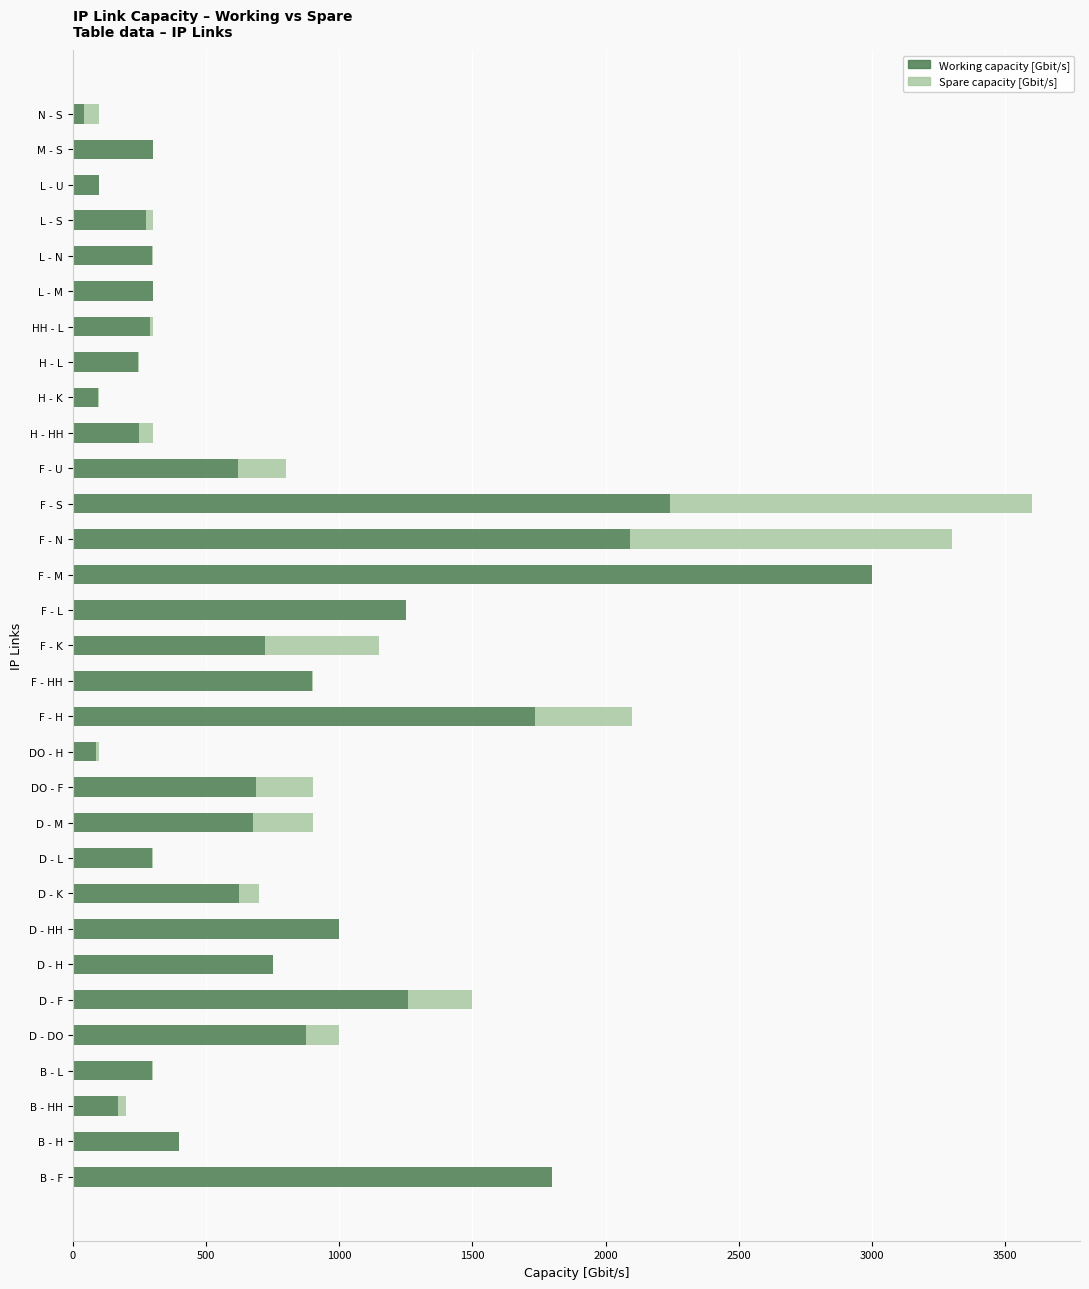

What is the average value of the Working capacity [Gbit/s] series?

763.9